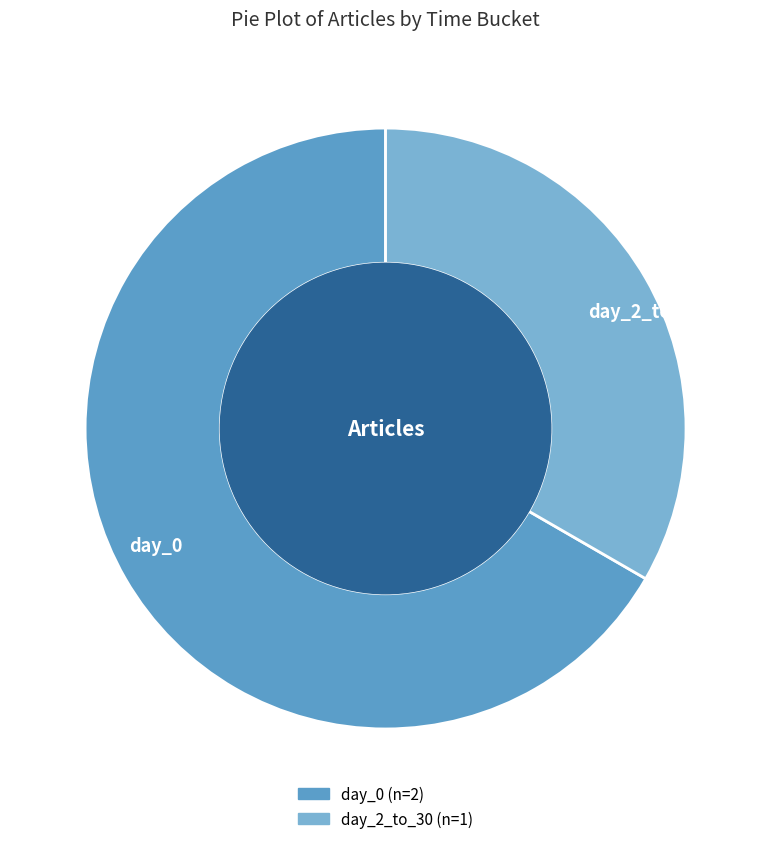

How many segments does this pie chart have?

2